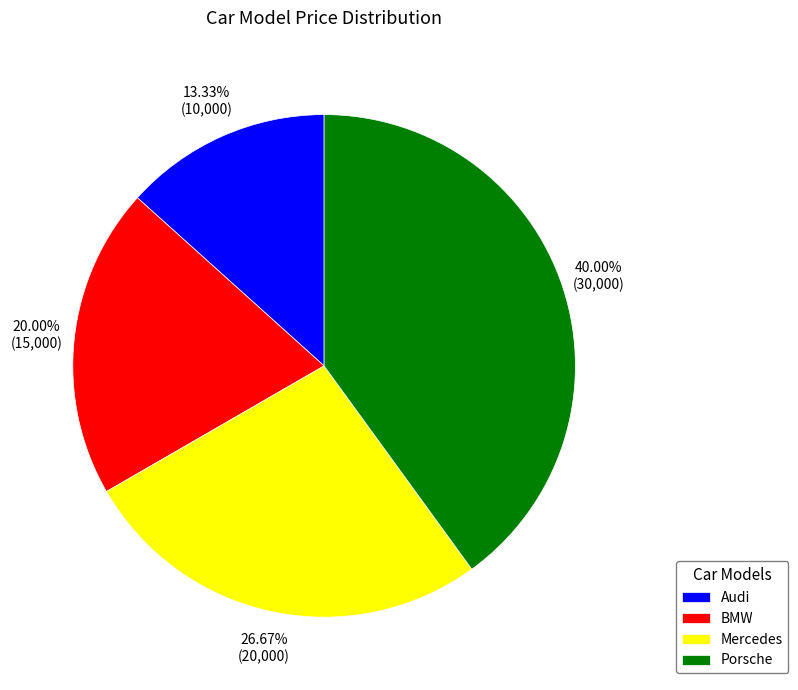

Rank the categories by value from highest to lowest.

Porsche, Mercedes, BMW, Audi